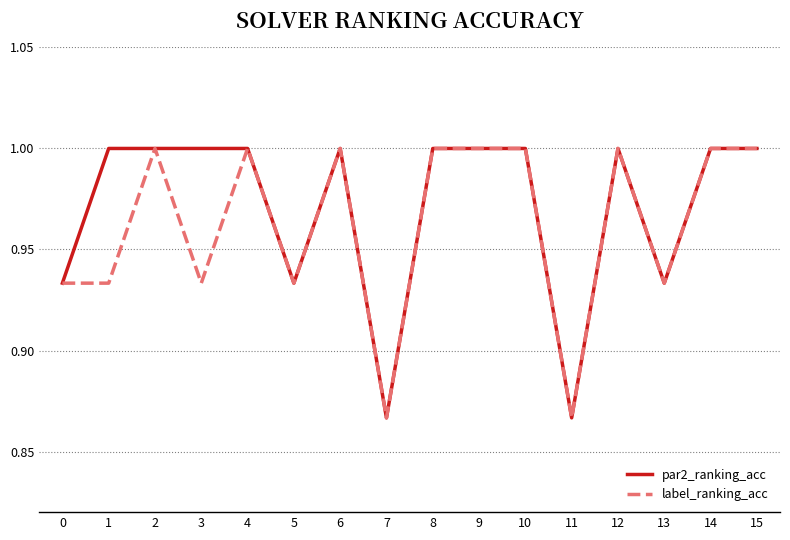

Does the chart display data point markers on the line(s)?

No